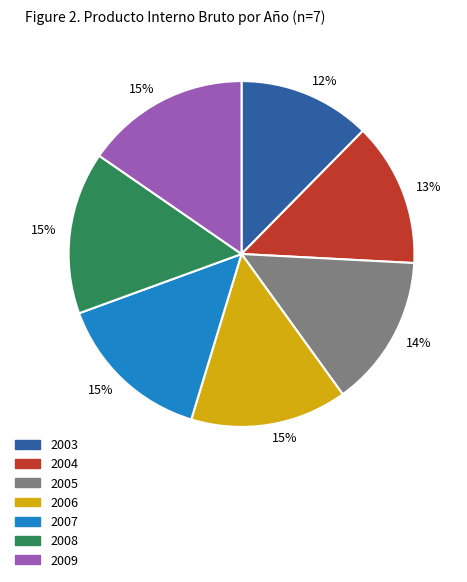

Is there any slice that represents more than half of the pie?

No